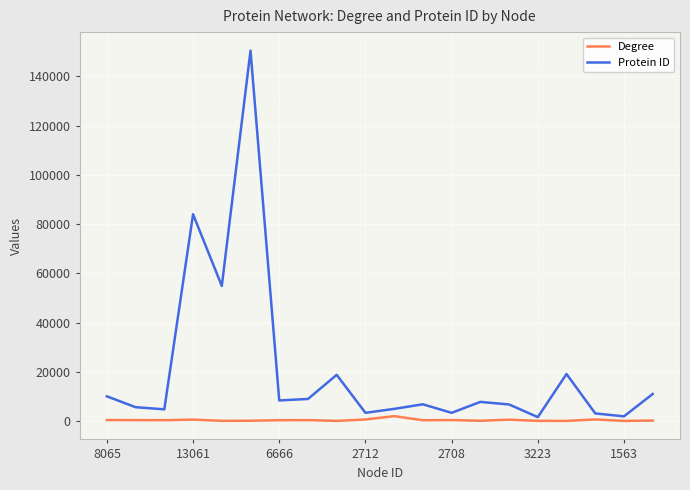

What is the average value of the Protein ID series?

20753